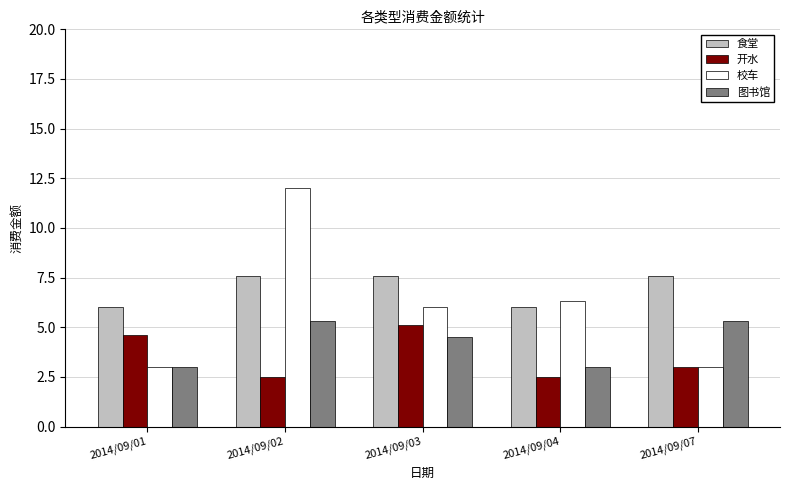

Is the value of 食堂 at 2014/09/04 greater than the value of 校车 at 2014/09/07?

Yes